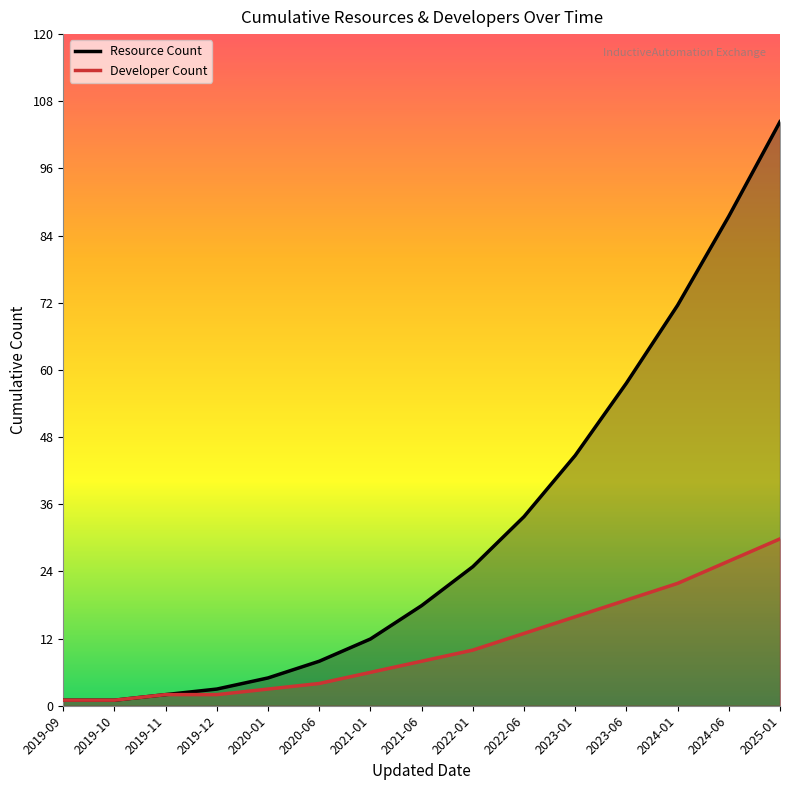

How many lines are shown in the chart?

2